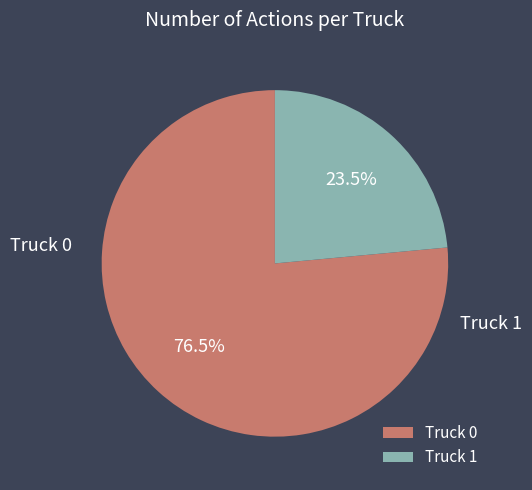

Rank the categories by value from lowest to highest.

Truck 1, Truck 0